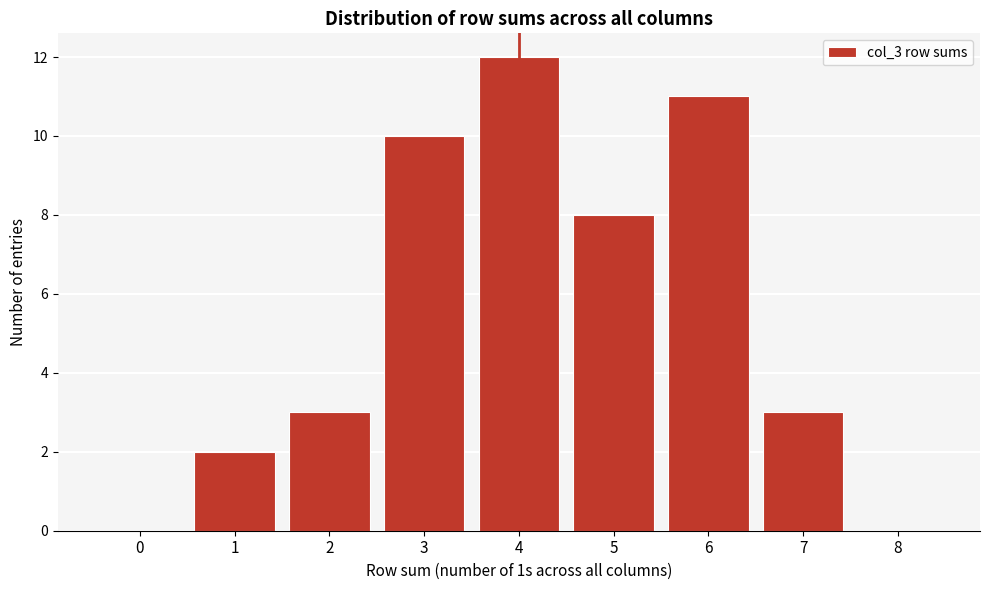

Reading left to right, transcribe all the data shown in this chart.

0=0	1=2	2=3	3=10	4=12	5=8	6=11	7=3	8=0